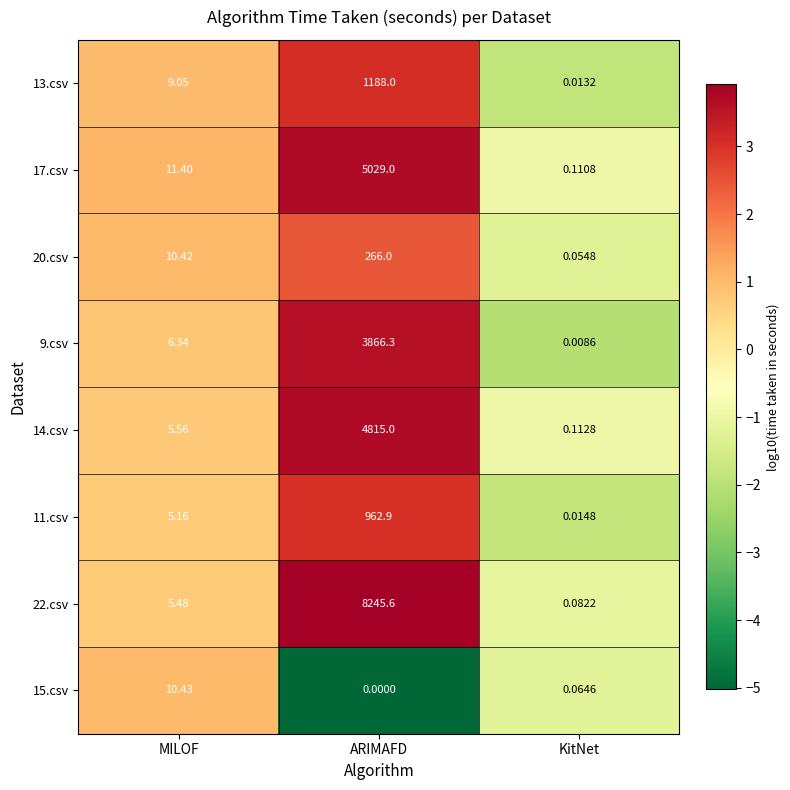

At which category does the chart reach its minimum across all series?

ARIMAFD